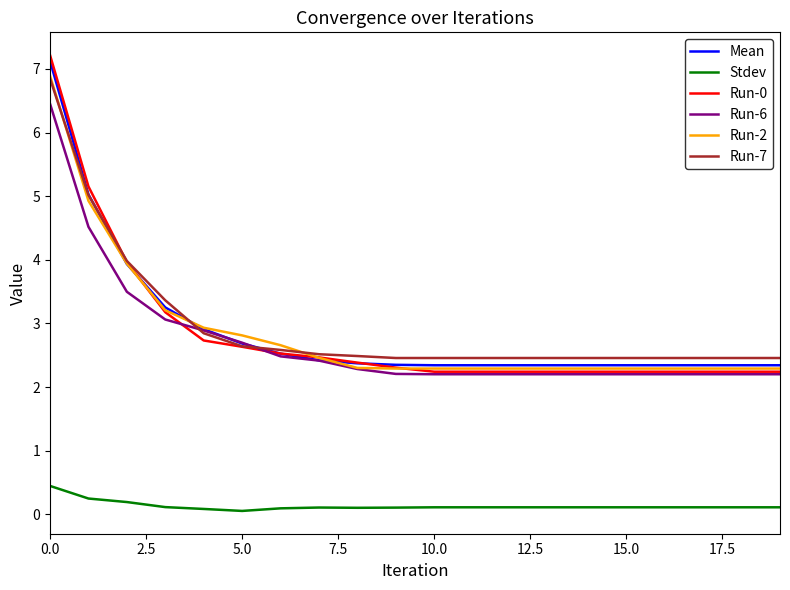

True or false: Run-7 and Stdev intersect in this chart.

False